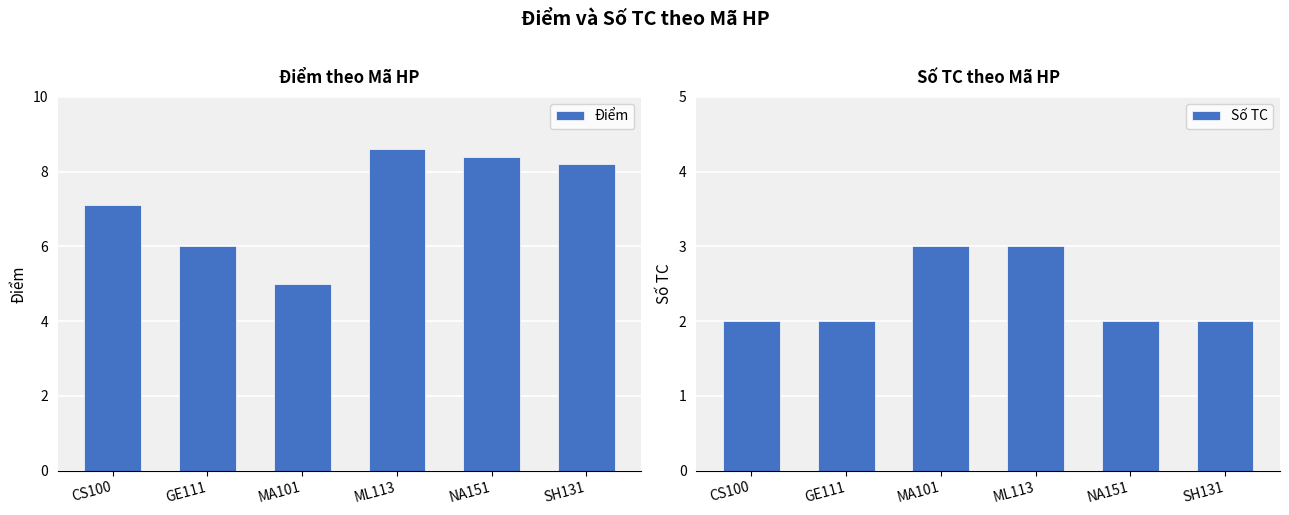

The Điểm series shows 8.4 at NA151. True or false?

True